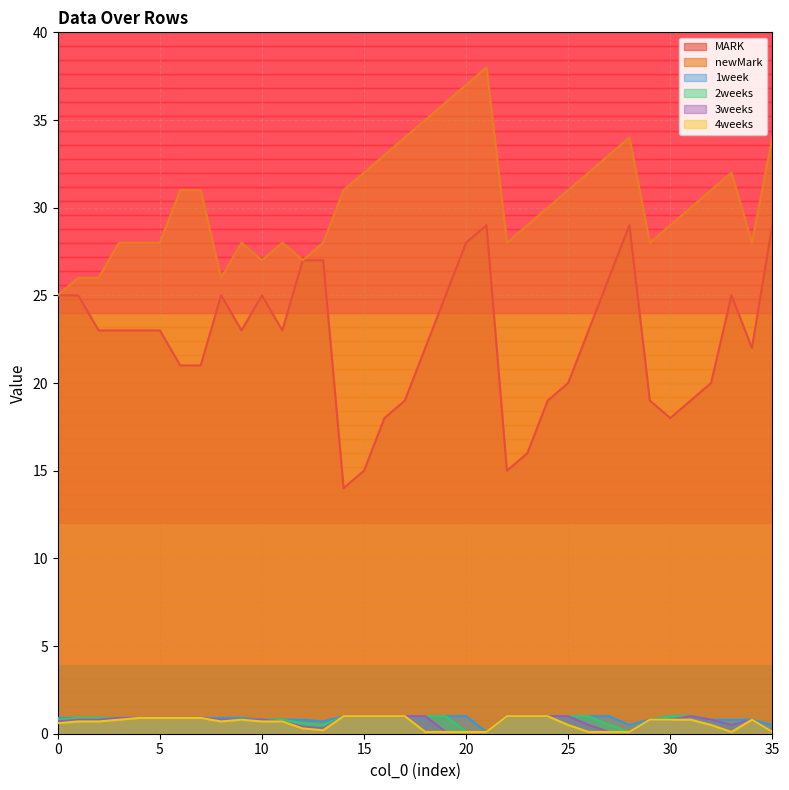

The MARK series shows 20.0 at 25. True or false?

True